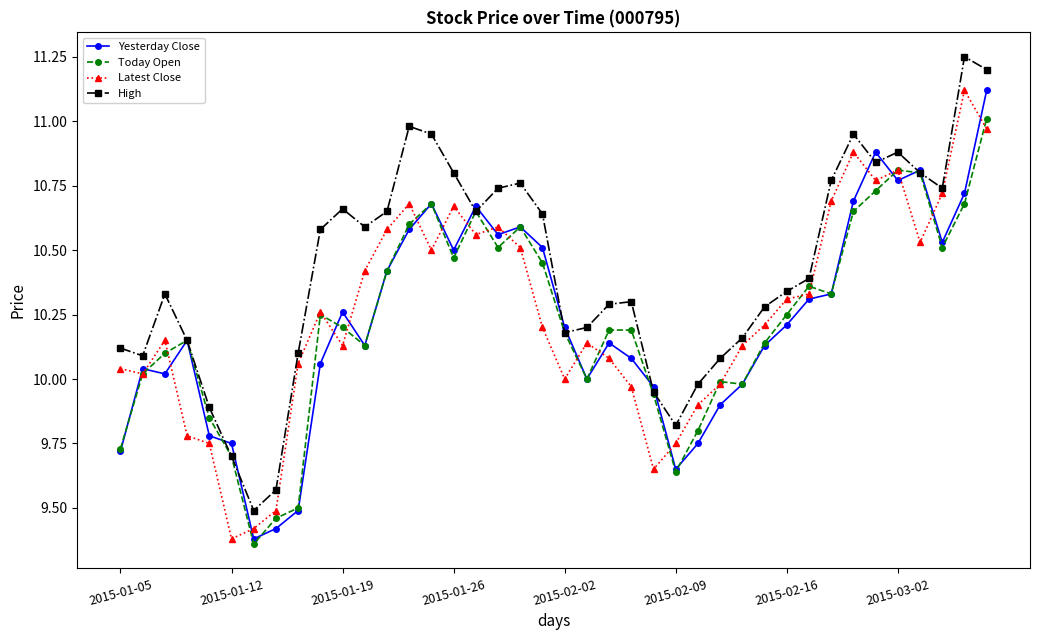

True or false: Yesterday Close has more than 2 points higher than both neighbors.

True